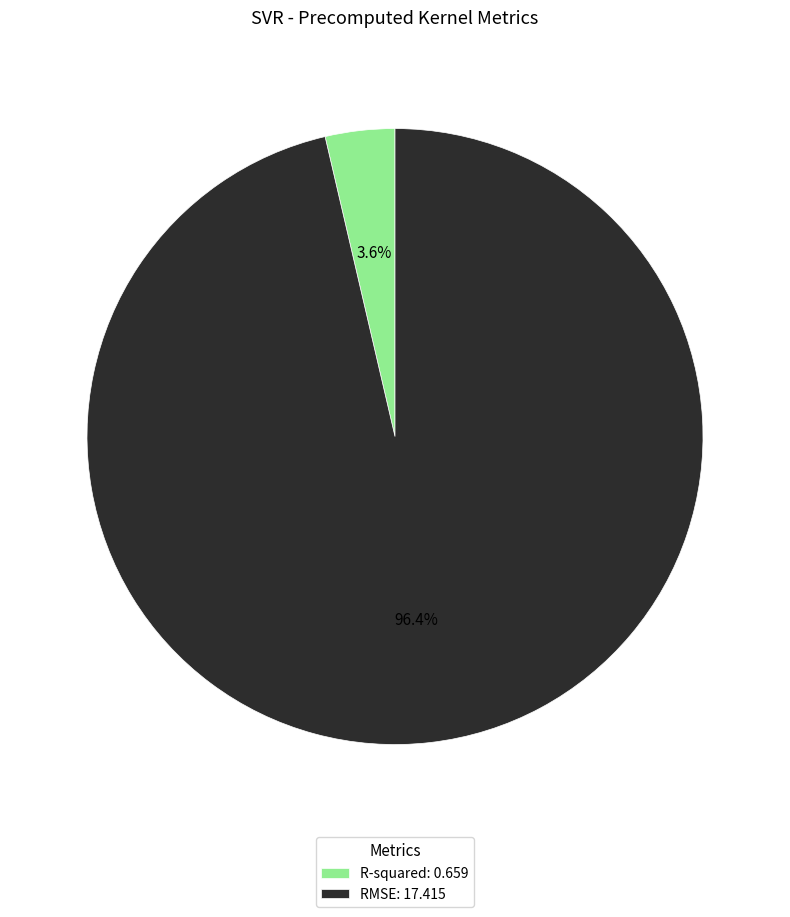

True or false: RMSE accounts for 96% of the total.

True